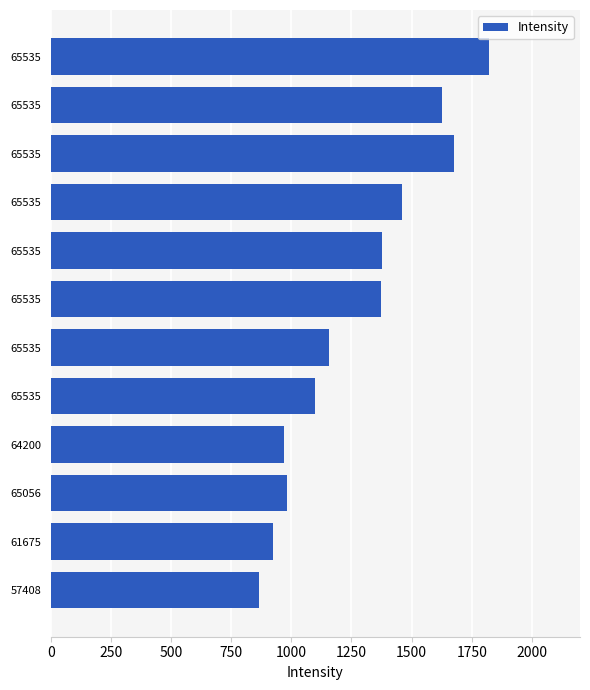

How many series are shown in this chart?

1